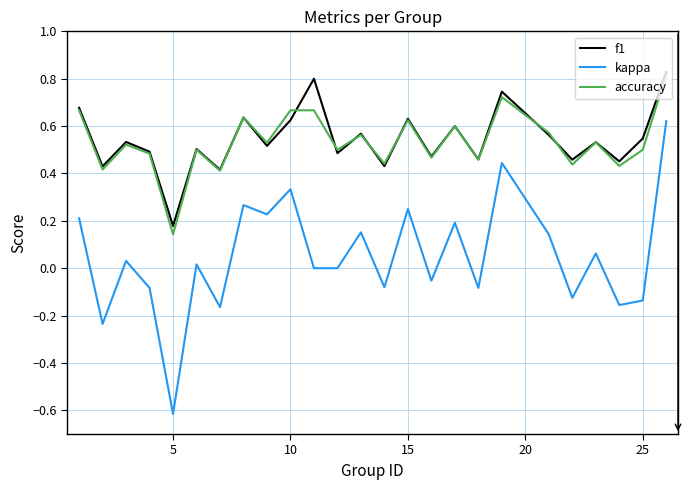

True or false: f1 and kappa cross at least once.

False